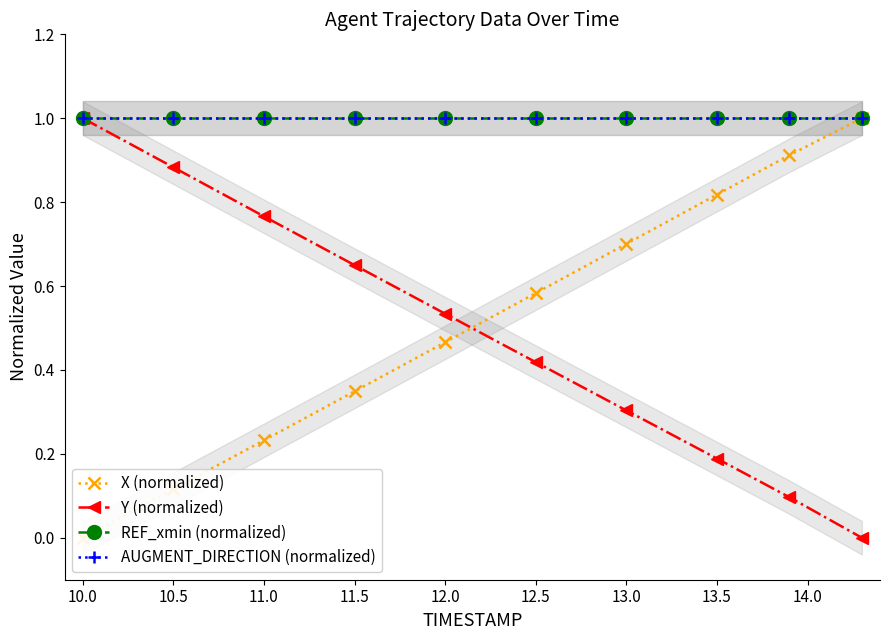

The REF_xmin (normalized) series shows 1.0 at 14.0. True or false?

True